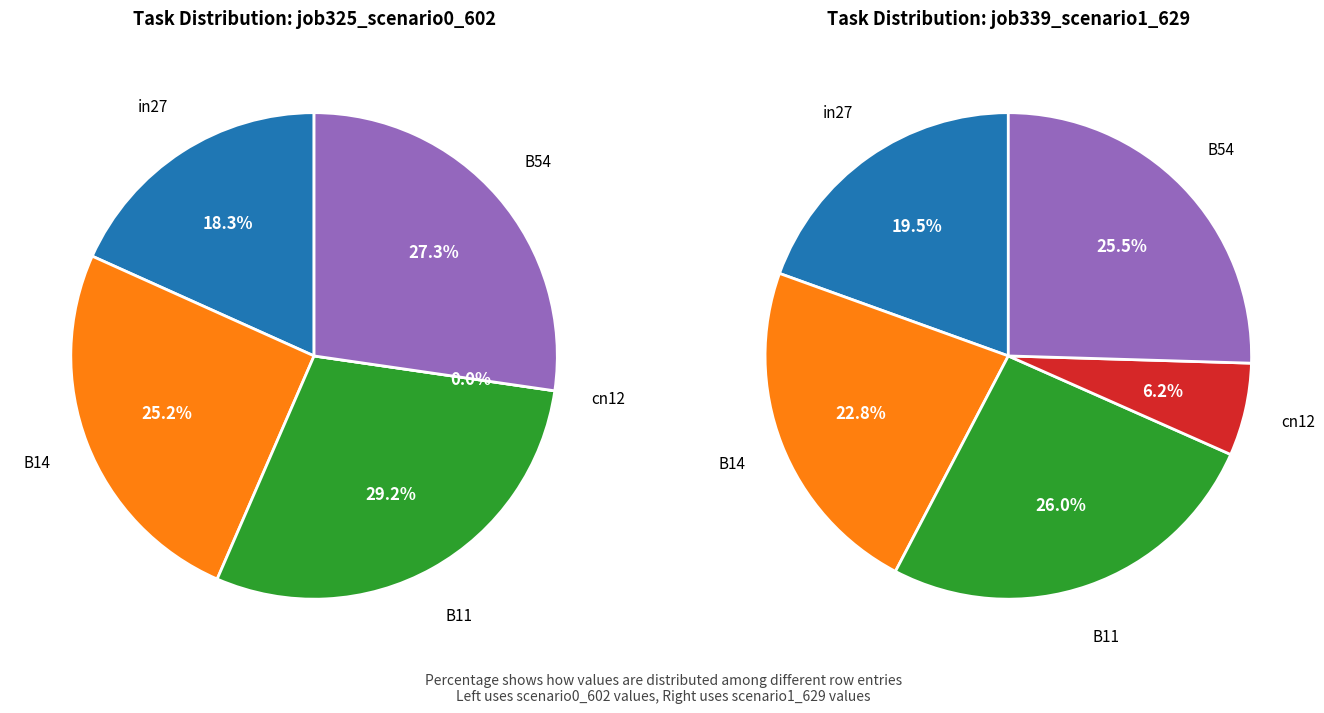

How many segments does this pie chart have?

5